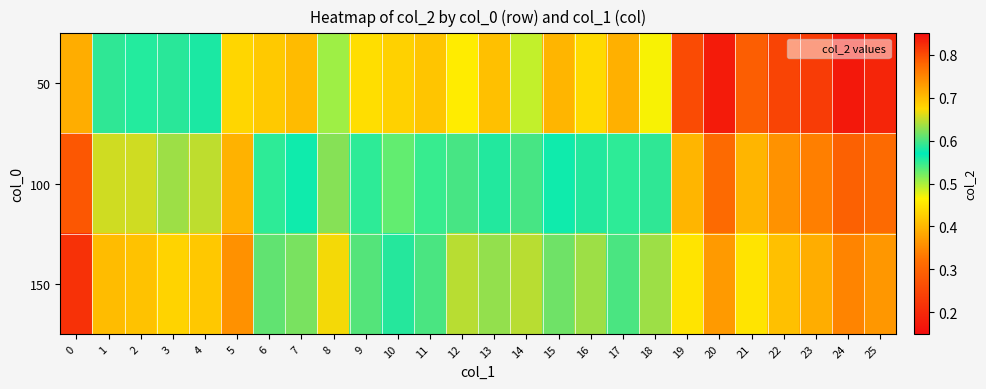

Reading left to right, what are all the values shown in this chart?

50: 0=0.7	1=0.6	2=0.6	3=0.6	4=0.6	5=0.7	6=0.4	7=0.4	8=0.5	9=0.4	10=0.4	11=0.4	12=0.5	13=0.4	14=0.5	15=0.4	16=0.4	17=0.4	18=0.5	19=0.3	20=0.2	21=0.3	22=0.2	23=0.2	24=0.2	25=0.2
100: 0=0.8	1=0.7	2=0.7	3=0.6	4=0.6	5=0.7	6=0.6	7=0.6	8=0.6	9=0.6	10=0.5	11=0.5	12=0.6	13=0.6	14=0.6	15=0.6	16=0.6	17=0.6	18=0.6	19=0.4	20=0.3	21=0.4	22=0.4	23=0.3	24=0.3	25=0.3
150: 0=0.8	1=0.7	2=0.7	3=0.7	4=0.7	5=0.7	6=0.6	7=0.6	8=0.7	9=0.6	10=0.6	11=0.6	12=0.6	13=0.6	14=0.6	15=0.6	16=0.6	17=0.6	18=0.6	19=0.5	20=0.4	21=0.5	22=0.4	23=0.4	24=0.3	25=0.4